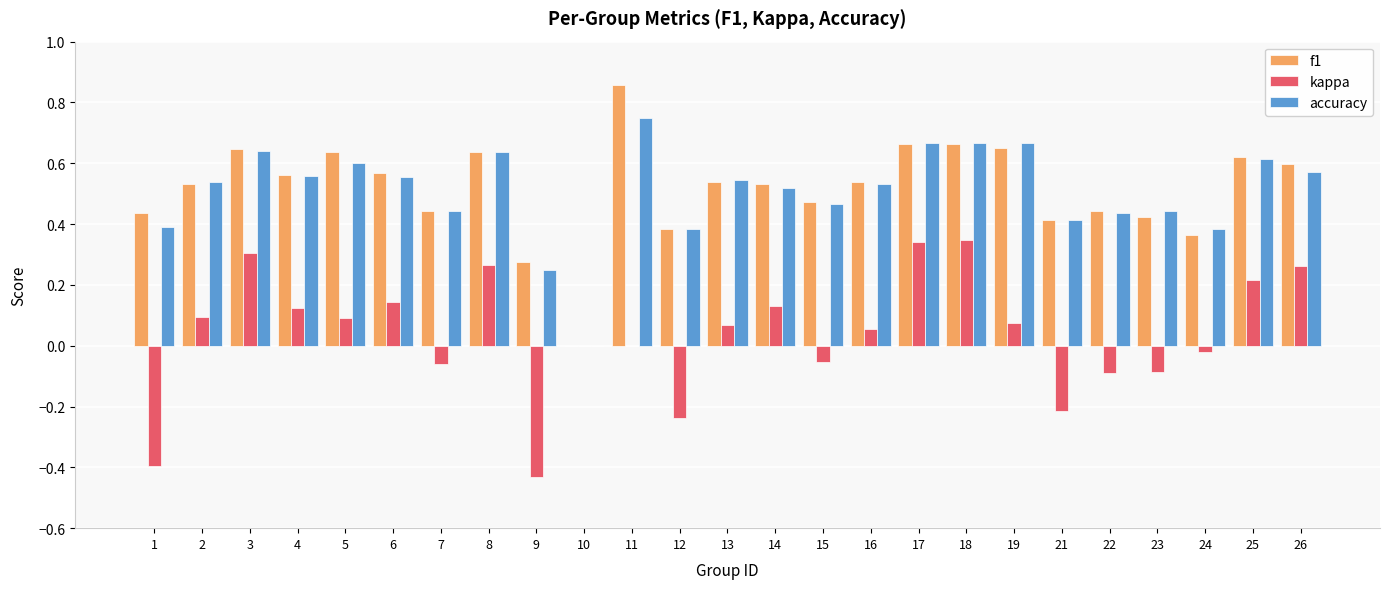

What is the sum of all accuracy values?

12.7